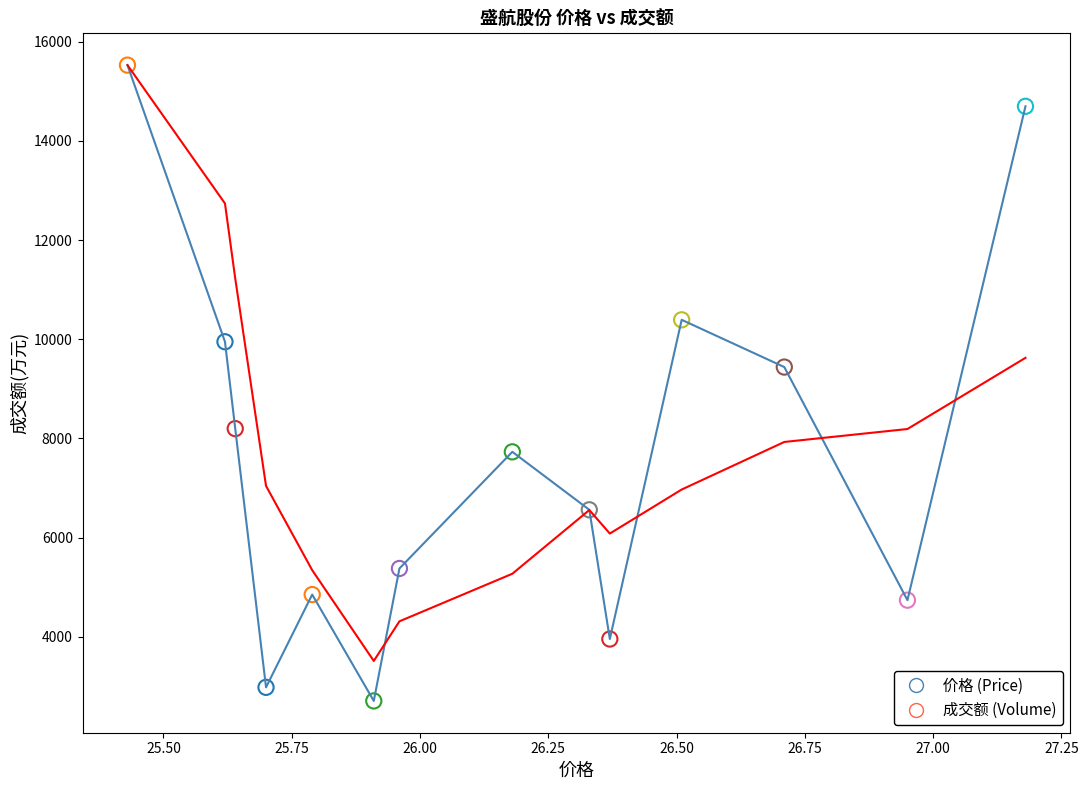

What is the maximum value shown in the chart?

15526.0